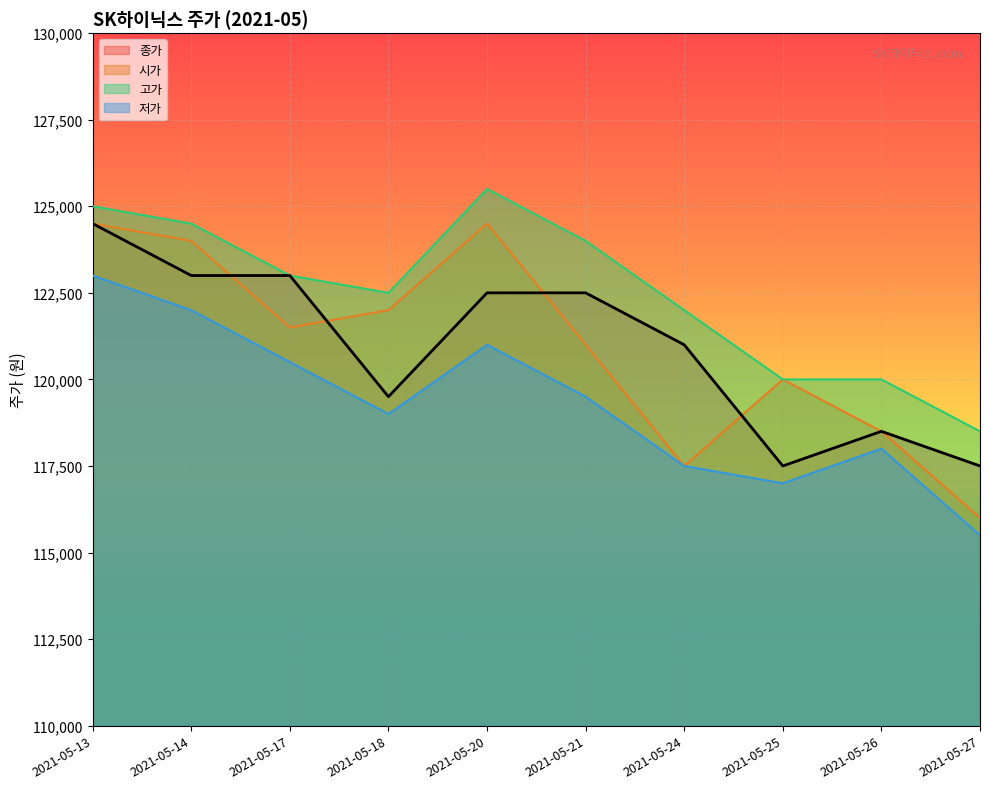

Reading left to right, extract all data points from this chart.

종가: 124500	123000	123000	119500	122500	122500	121000	117500	118500	117500
시가: 124500	124000	121500	122000	124500	121000	117500	120000	118500	116000
고가: 125000	124500	123000	122500	125500	124000	122000	120000	120000	118500
저가: 123000	122000	120500	119000	121000	119500	117500	117000	118000	115500